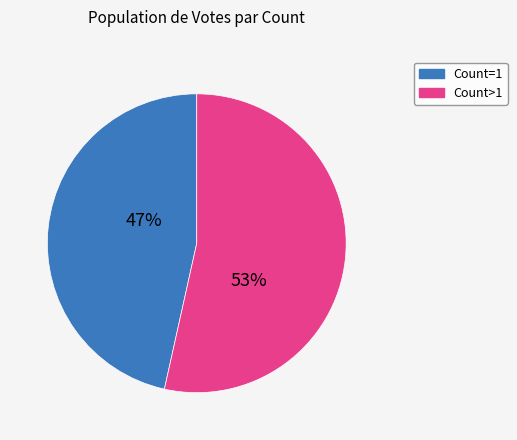

How many slices are in this pie chart?

2